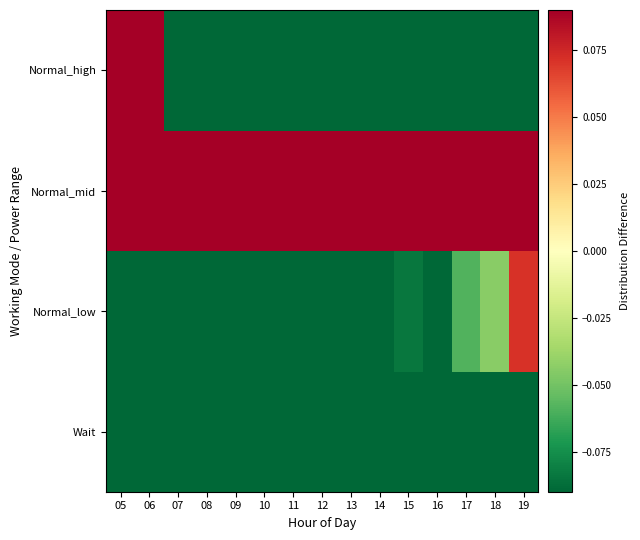

What is the greatest value displayed?

0.8